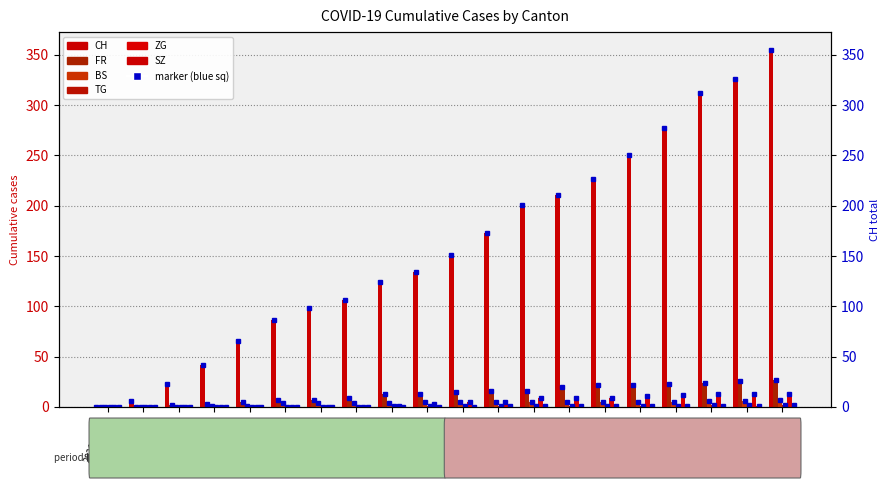

Reading left to right, extract all data points from this chart.

CH: 2020-05-31=0	2020-06-01=6	2020-06-02=23	2020-06-03=42	2020-06-04=65	2020-06-05=86	2020-06-06=98	2020-06-07=106	2020-06-08=124	2020-06-09=134	2020-06-10=151	2020-06-11=173	2020-06-12=201	2020-06-13=211	2020-06-14=227	2020-06-15=250	2020-06-16=277	2020-06-17=312	2020-06-18=326	2020-06-19=355
FR: 2020-05-31=0	2020-06-01=0	2020-06-02=2	2020-06-03=3	2020-06-04=5	2020-06-05=7	2020-06-06=7	2020-06-07=9	2020-06-08=13	2020-06-09=13	2020-06-10=15	2020-06-11=16	2020-06-12=16	2020-06-13=20	2020-06-14=22	2020-06-15=22	2020-06-16=23	2020-06-17=24	2020-06-18=26	2020-06-19=27
BS: 2020-05-31=0	2020-06-01=0	2020-06-02=0	2020-06-03=1	2020-06-04=1	2020-06-05=4	2020-06-06=4	2020-06-07=4	2020-06-08=4	2020-06-09=5	2020-06-10=5	2020-06-11=5	2020-06-12=5	2020-06-13=5	2020-06-14=5	2020-06-15=5	2020-06-16=5	2020-06-17=6	2020-06-18=6	2020-06-19=7
TG: 2020-05-31=0	2020-06-01=0	2020-06-02=0	2020-06-03=0	2020-06-04=0	2020-06-05=0	2020-06-06=0	2020-06-07=0	2020-06-08=1	2020-06-09=1	2020-06-10=1	2020-06-11=1	2020-06-12=1	2020-06-13=1	2020-06-14=1	2020-06-15=1	2020-06-16=1	2020-06-17=2	2020-06-18=2	2020-06-19=2
ZG: 2020-05-31=0	2020-06-01=0	2020-06-02=0	2020-06-03=0	2020-06-04=0	2020-06-05=0	2020-06-06=0	2020-06-07=0	2020-06-08=1	2020-06-09=3	2020-06-10=5	2020-06-11=5	2020-06-12=9	2020-06-13=9	2020-06-14=9	2020-06-15=11	2020-06-16=12	2020-06-17=13	2020-06-18=13	2020-06-19=13
SZ: 2020-05-31=0	2020-06-01=0	2020-06-02=0	2020-06-03=0	2020-06-04=0	2020-06-05=0	2020-06-06=0	2020-06-07=0	2020-06-08=0	2020-06-09=0	2020-06-10=0	2020-06-11=1	2020-06-12=1	2020-06-13=1	2020-06-14=1	2020-06-15=1	2020-06-16=1	2020-06-17=1	2020-06-18=1	2020-06-19=2